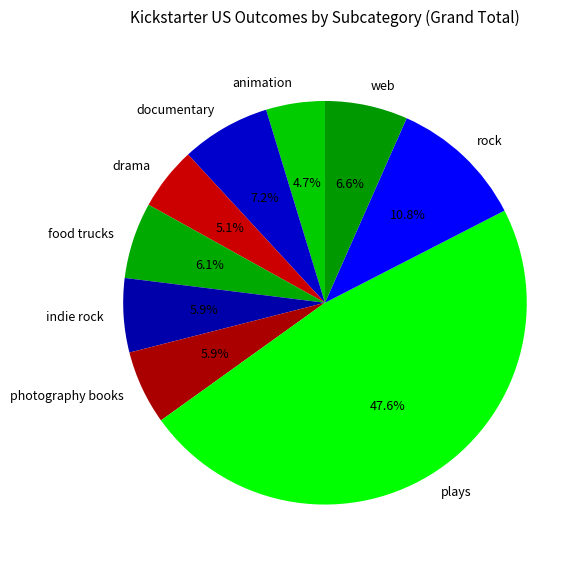

To the nearest percent, what is the difference between the largest and smallest slice percentages?

43%